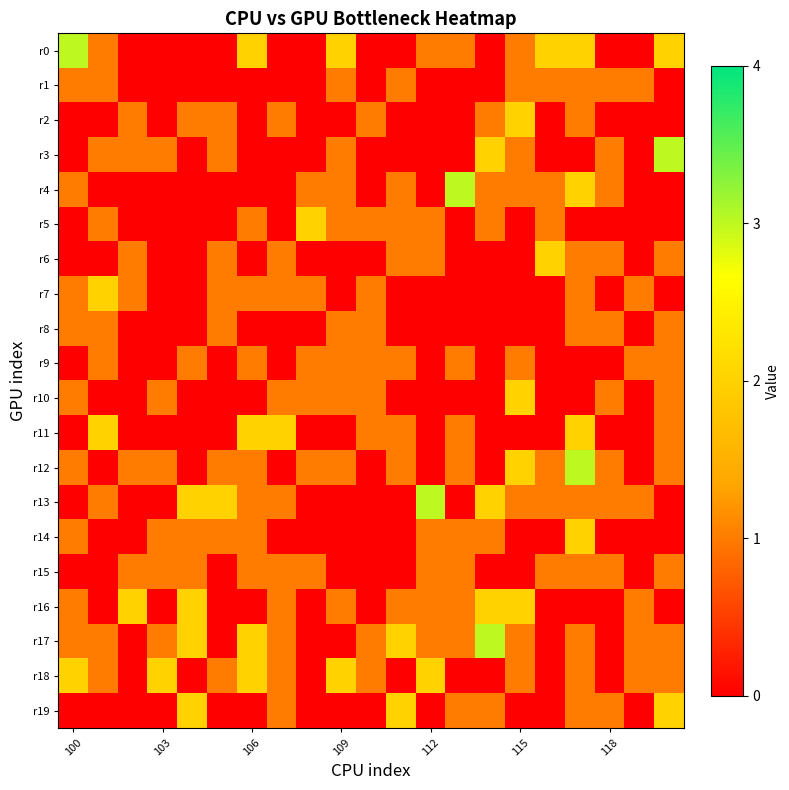

How many data points does each series have?

21